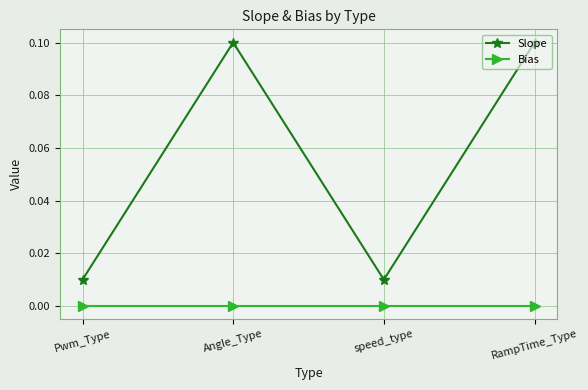

True or false: Bias and Slope cross at least once.

False